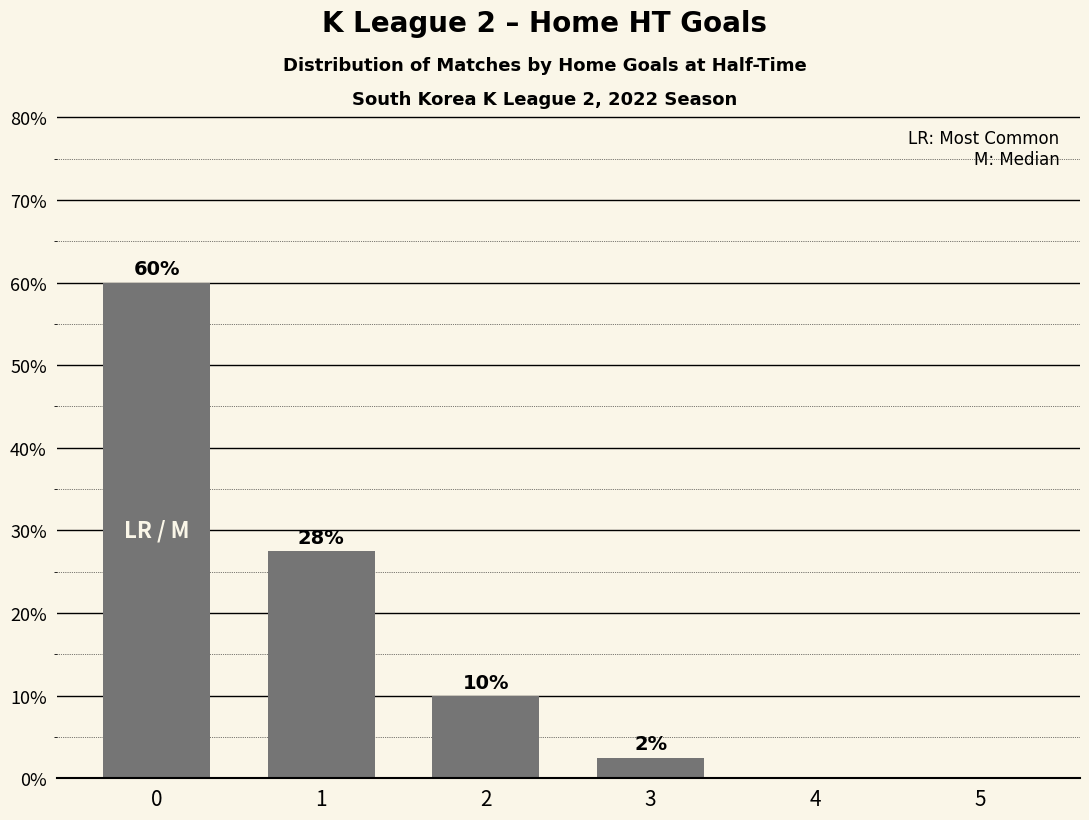

What is the sum of all values?

100.0